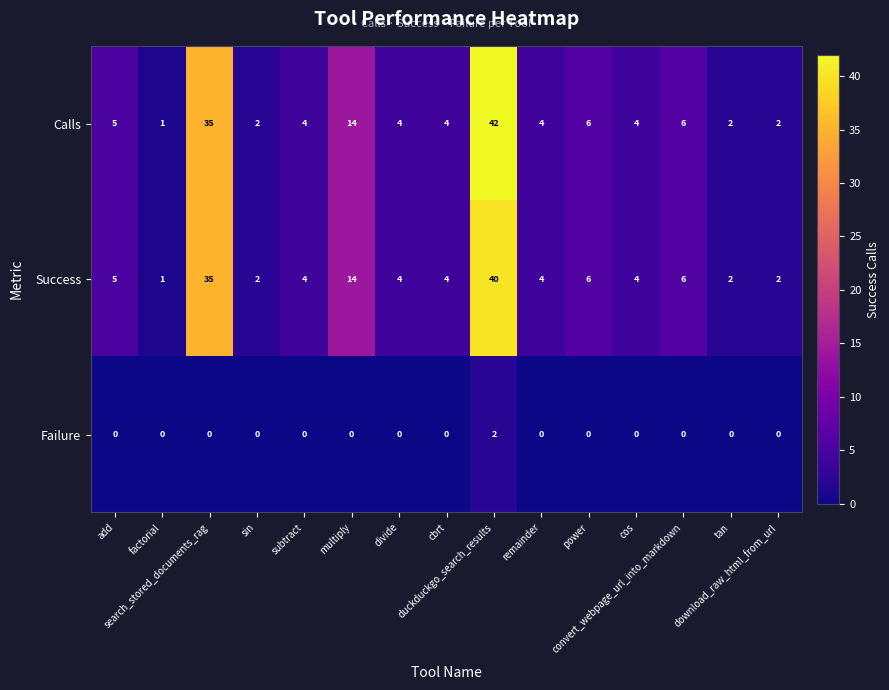

Rank the series by their maximum value, from highest to lowest.

Calls, Success, Failure